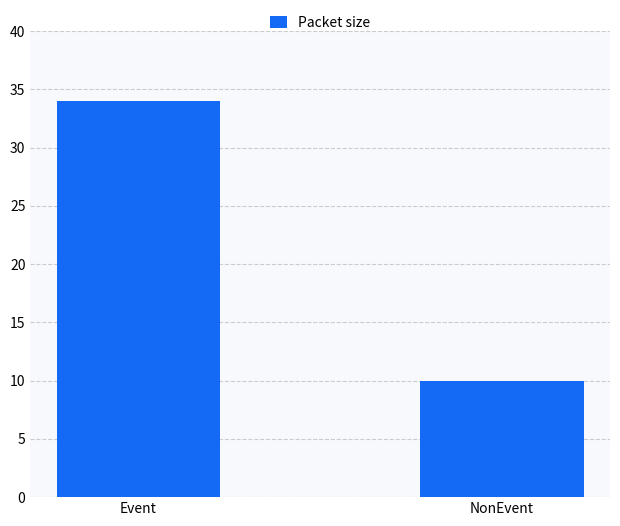

The chart shows a value of 34 at Event. True or false?

True